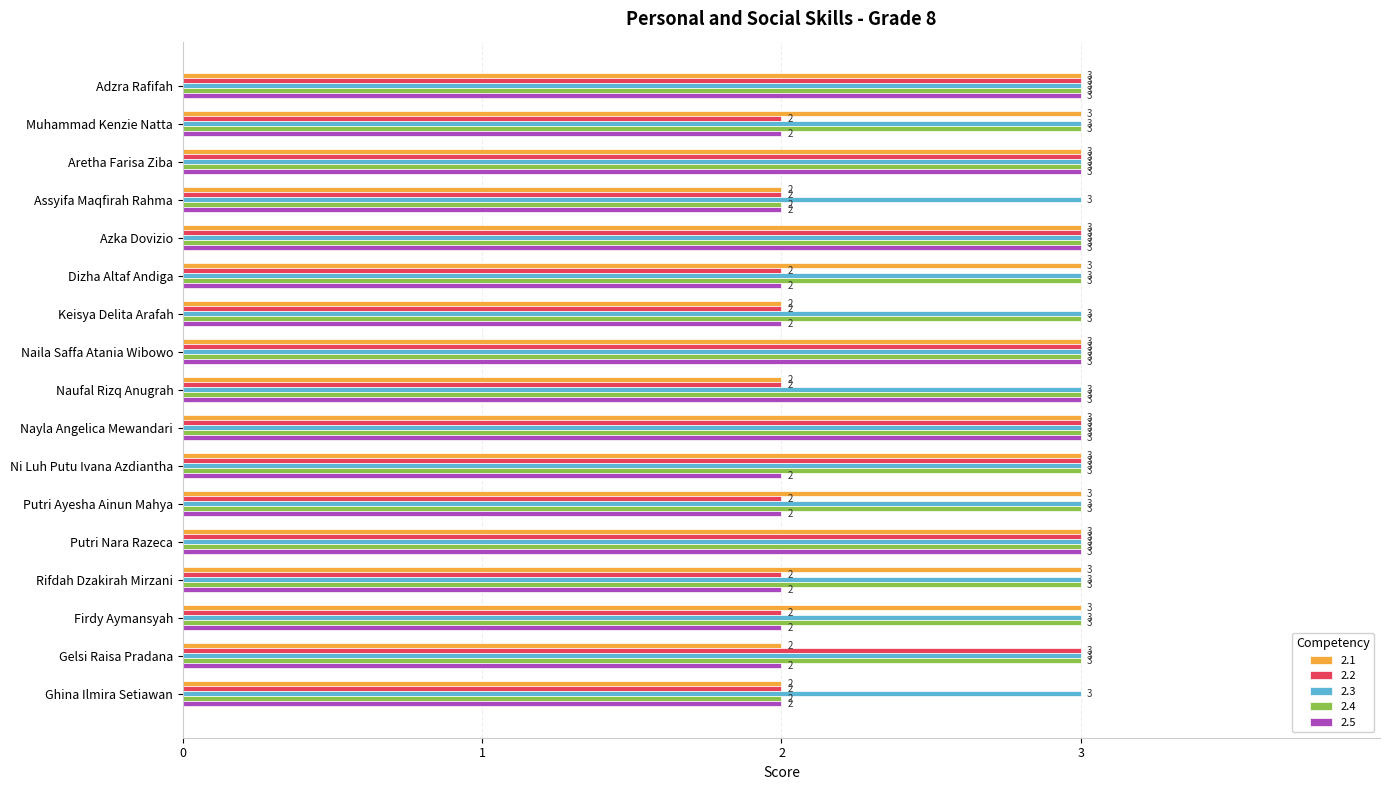

What is the maximum value for 2.3?

3